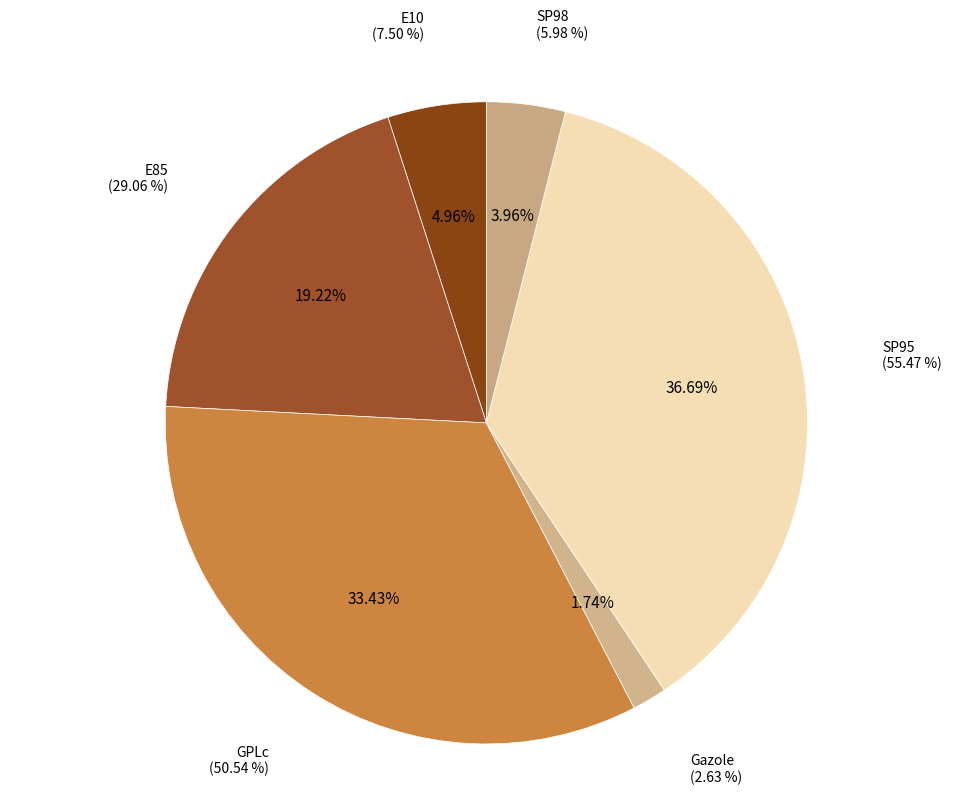

What is the change in value from GPLc to Gazole?

-47.9